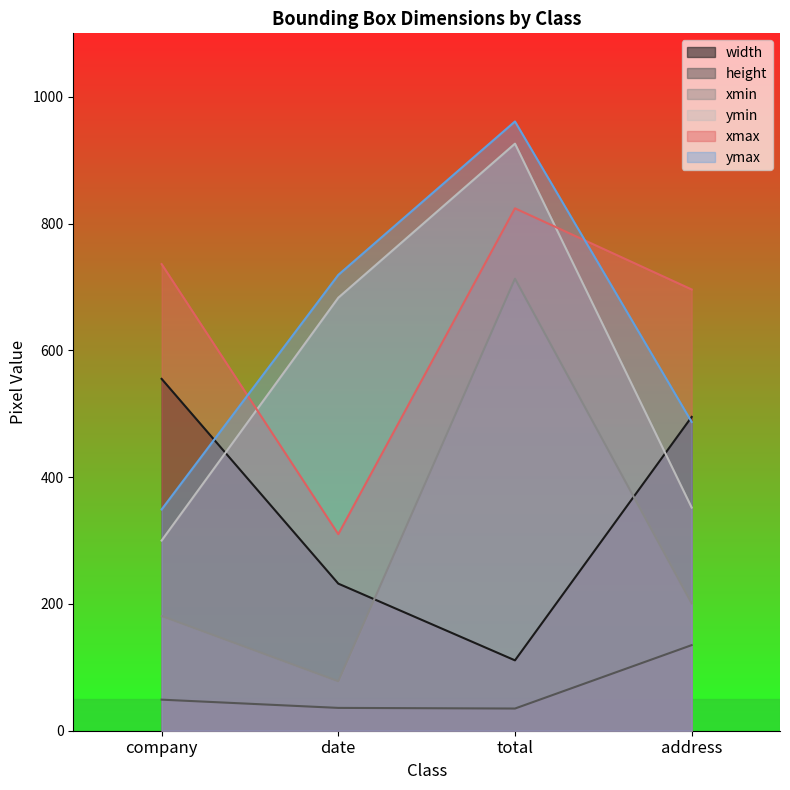

List the series in order of their peak value, lowest first.

height, width, xmin, xmax, ymin, ymax